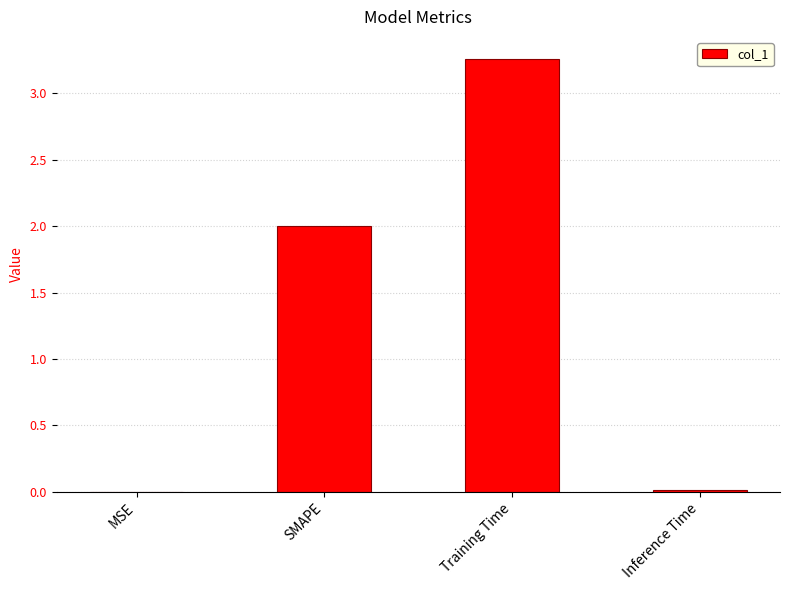

Is it true that the value at Inference Time is 0.0?

True